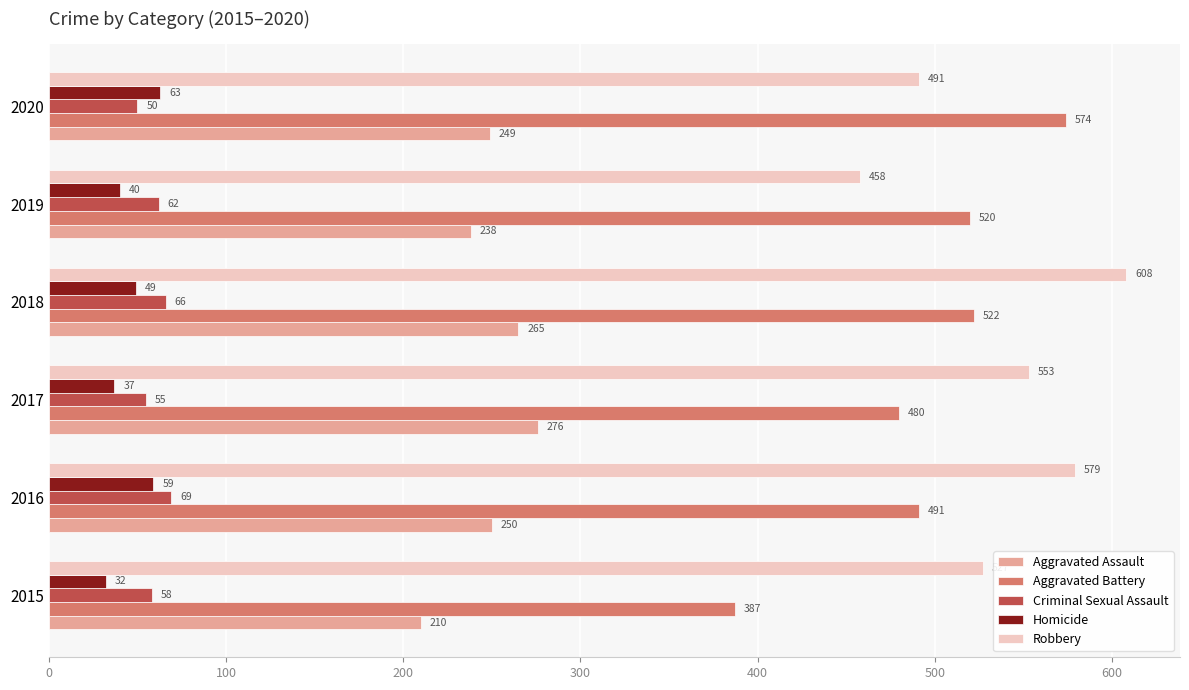

Is it true that Aggravated Battery equals 144 at 2015?

False